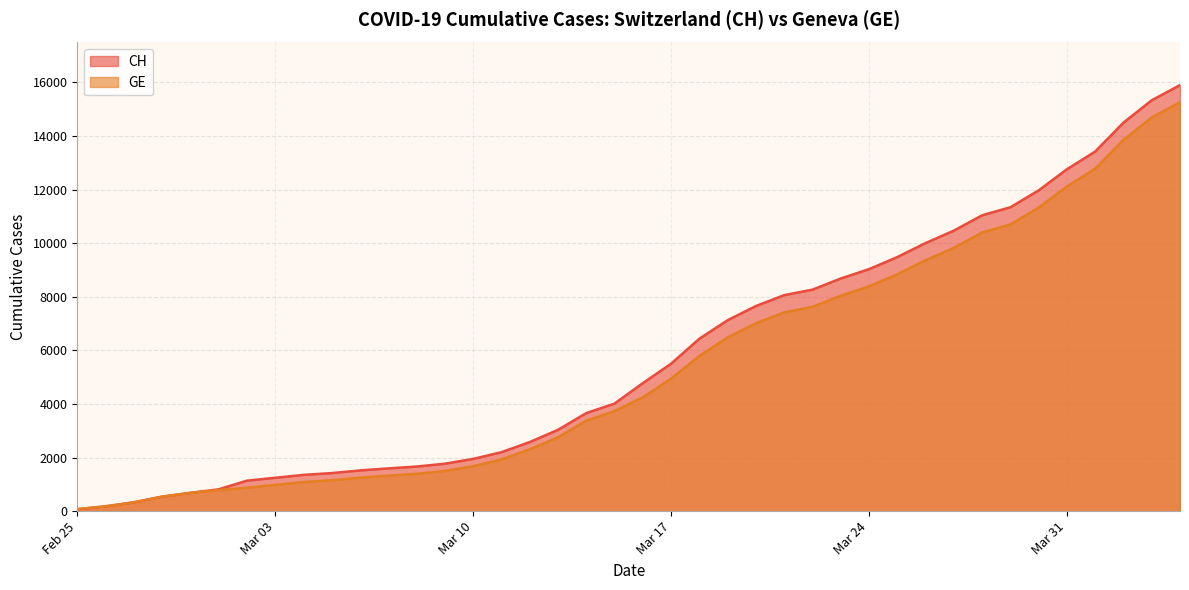

Rank the series by their maximum value, from highest to lowest.

CH, GE